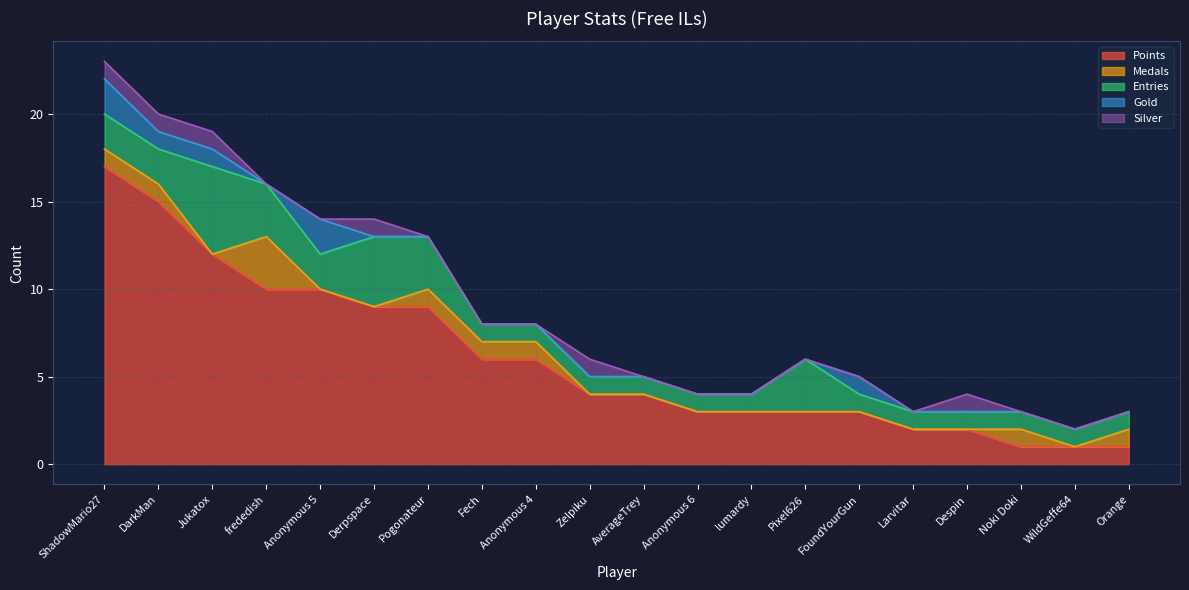

Where is Entries nearest to the value 3?

frededish